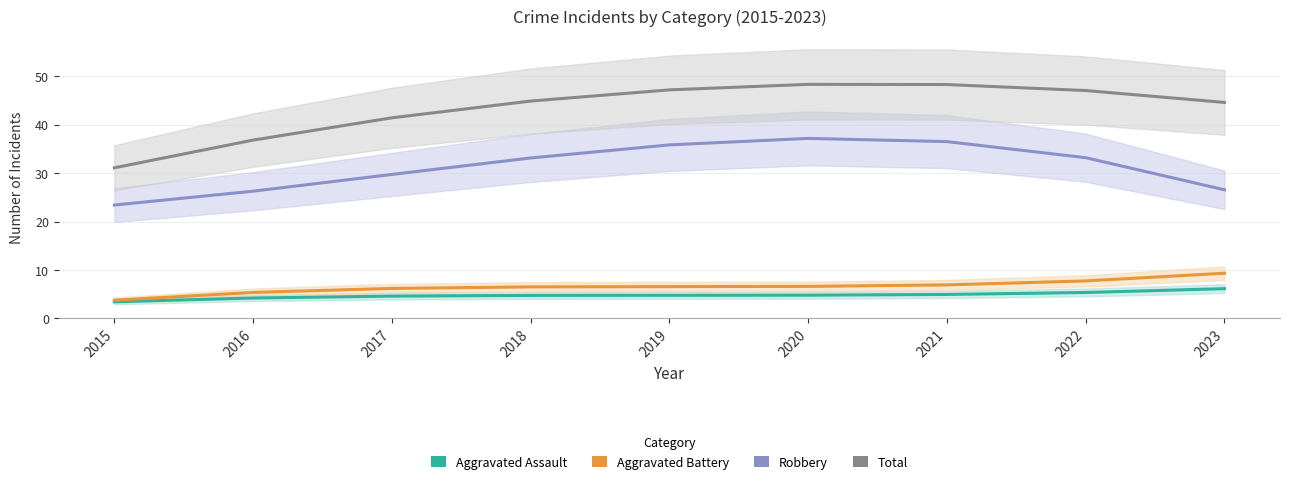

Read the Robbery value at 2019.

35.9